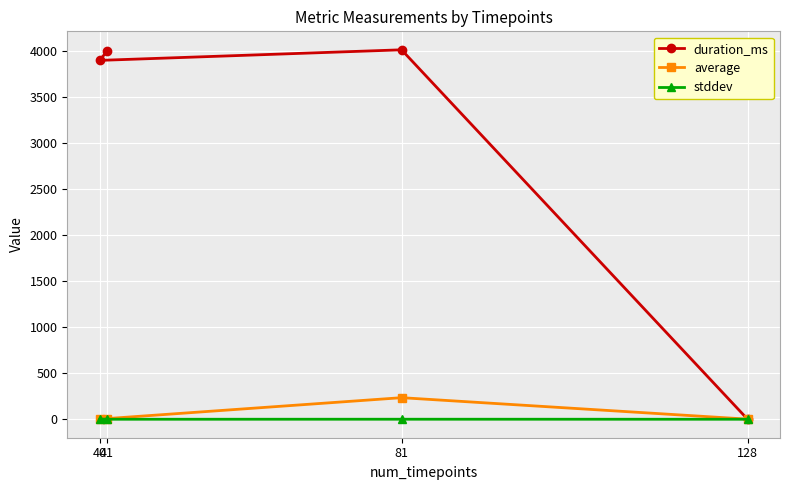

Which series has the largest total across all categories?

duration_ms